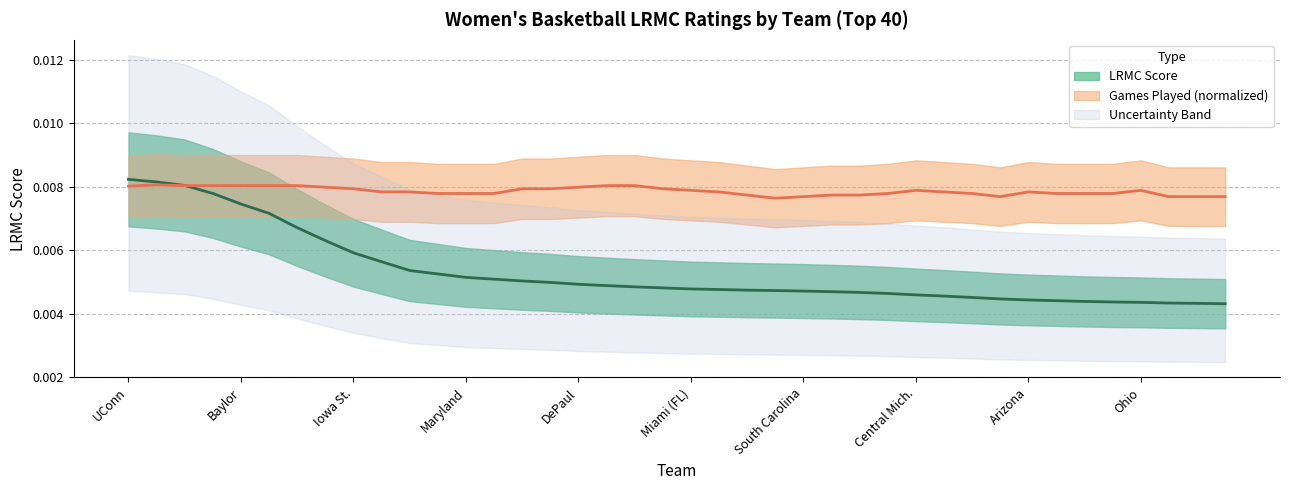

Is it true that the value at Arizona St. is 0.0?

False